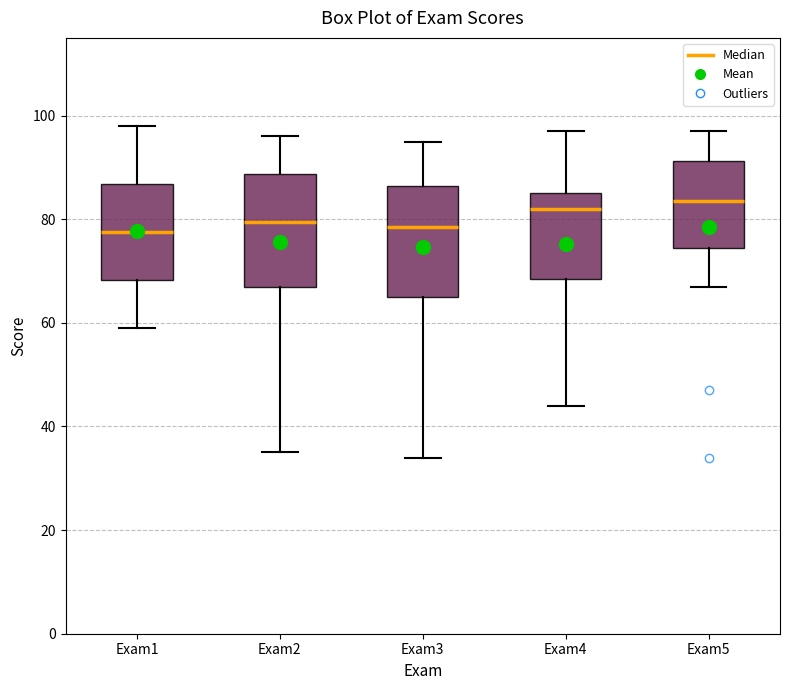

Reading left to right, transcribe this box plot: for each box, give where its median line is, the range the box spans, and where its two whiskers end, as read against the y-axis. The values are not printed on the chart, so give them approximately, as read against the axis.

Exam1: median 78, box 68 to 86, whiskers 60 to 98
Exam2: median 80, box 68 to 88, whiskers 36 to 96
Exam3: median 78, box 66 to 86, whiskers 34 to 96
Exam4: median 82, box 68 to 86, whiskers 44 to 98
Exam5: median 84, box 74 to 92, whiskers 68 to 98